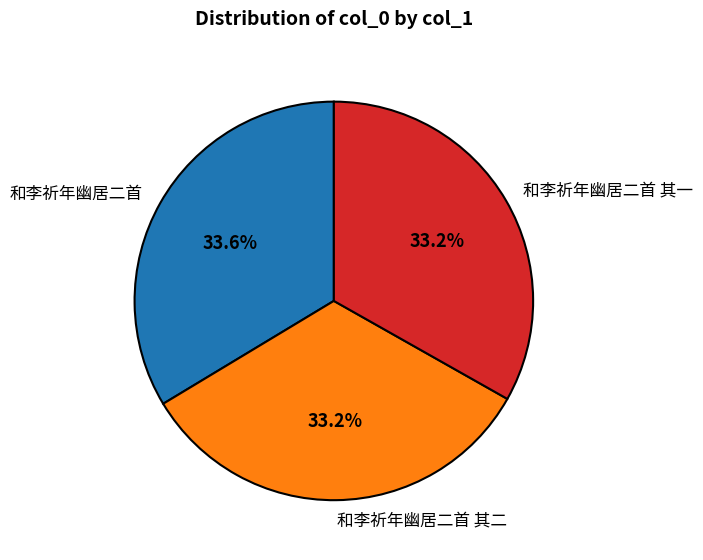

To the nearest percent, what portion does 和李祈年幽居二首 其二 represent?

33%